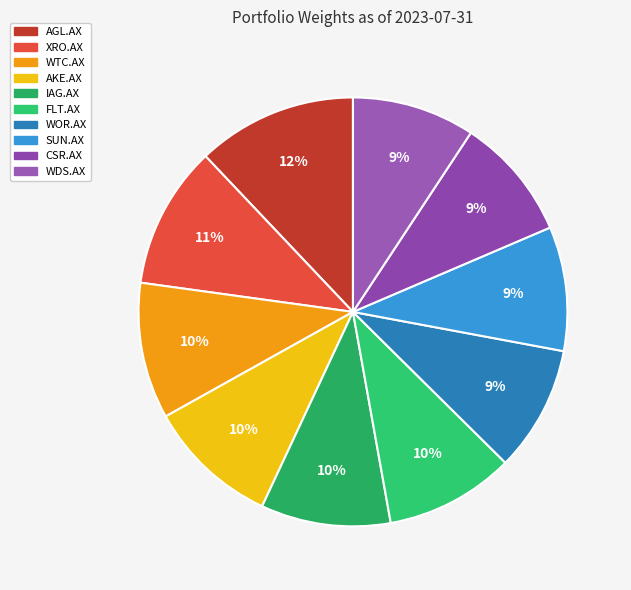

What percentage is the WTC.AX slice, to the nearest percent?

10%